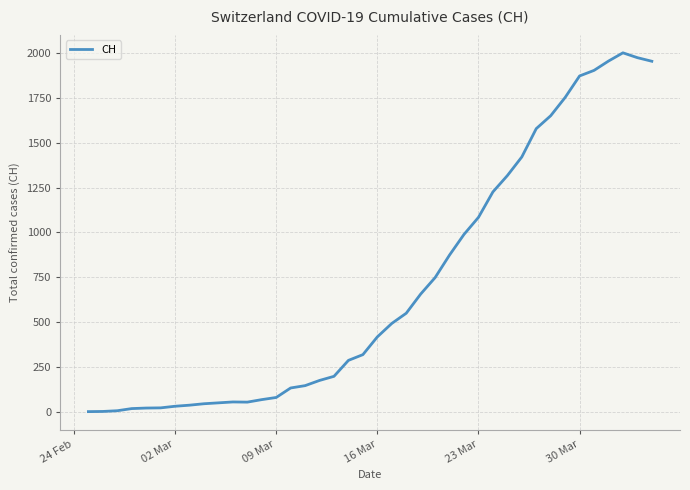

What is the difference between the maximum and minimum values?

2002